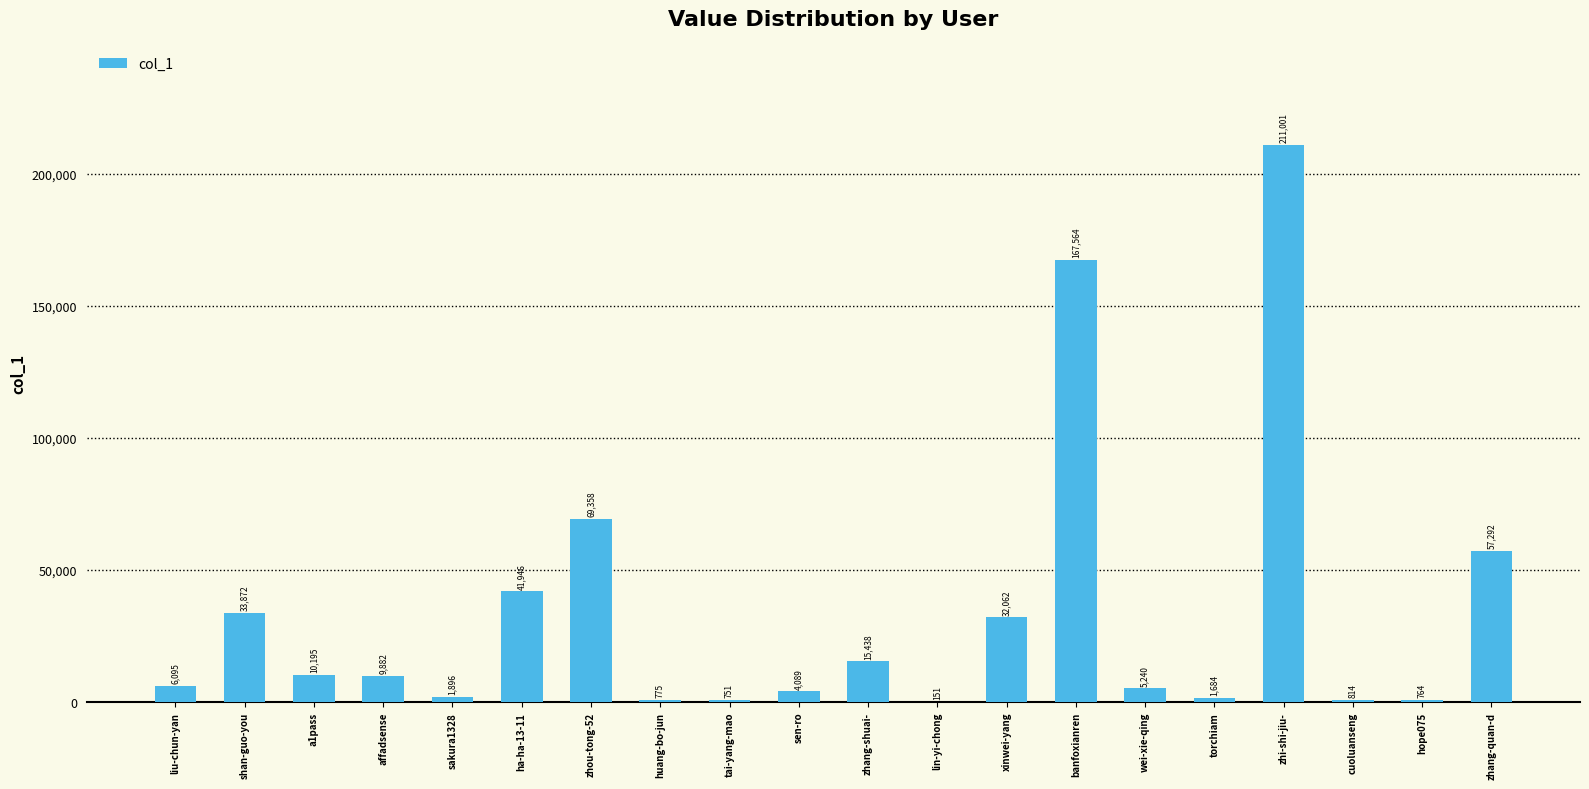

The value at huang-bo-jun is 775. True or false?

True